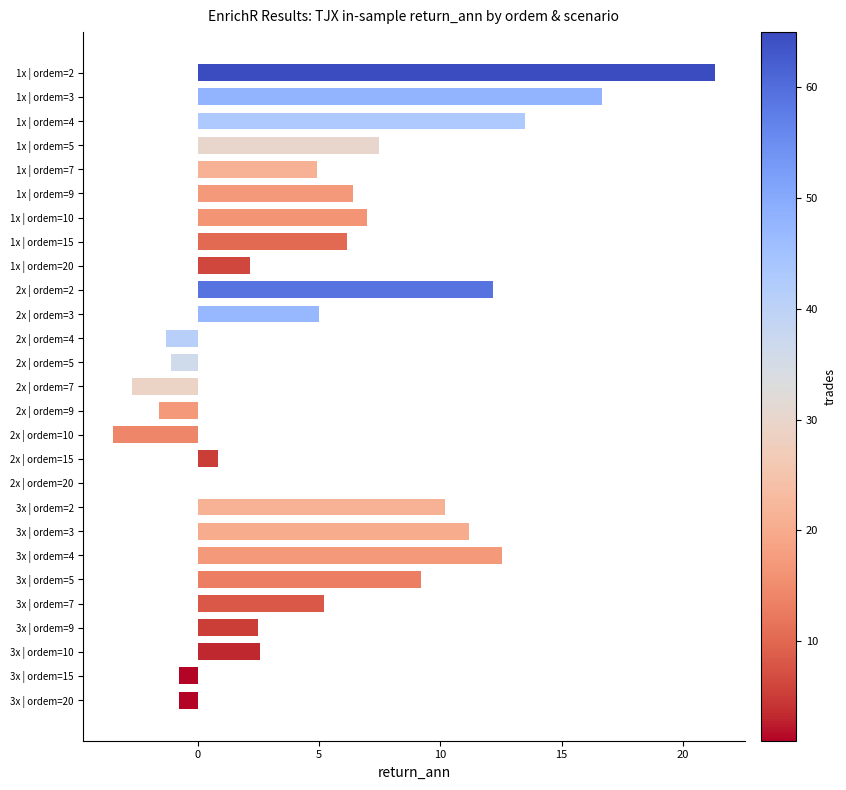

True or false: the data shows 0.8 at 2x | ordem=15.

True